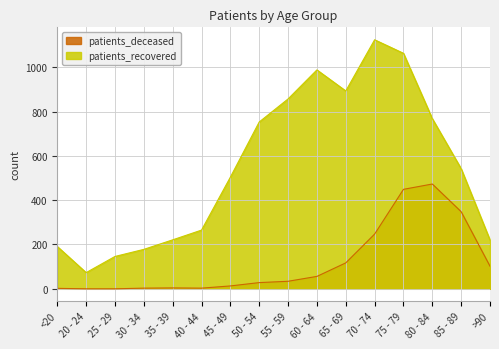

What is the sum of the patients_recovered values at 60 - 64 and 50 - 54?

1741